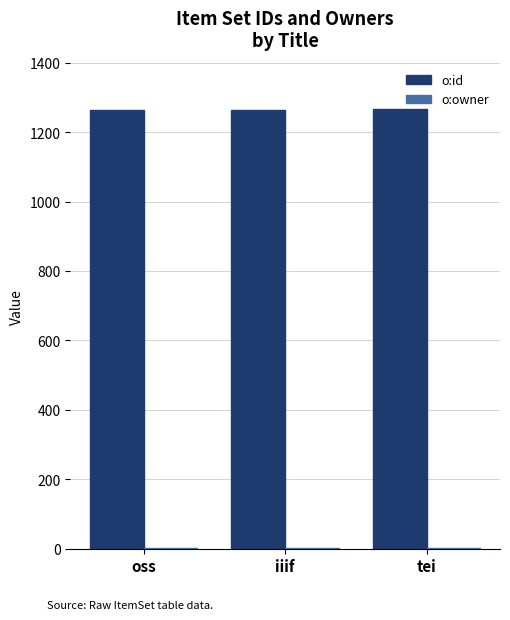

Is it true that o:id equals 1839 at oss?

False